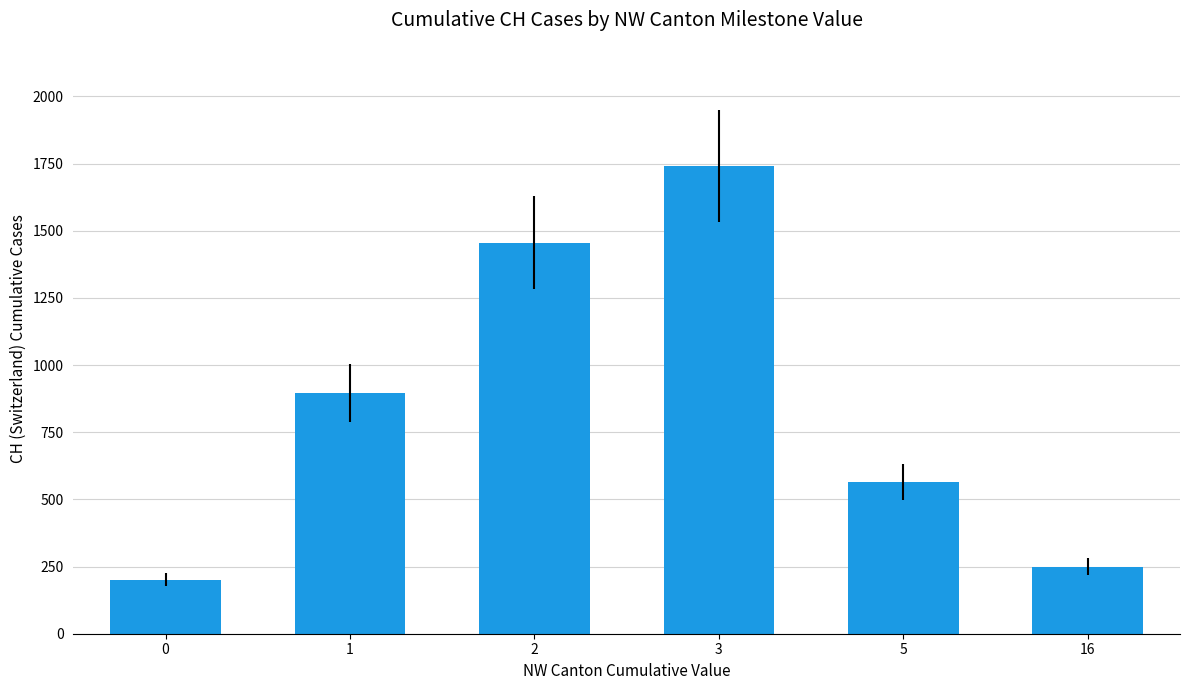

Read the value at 1.

895